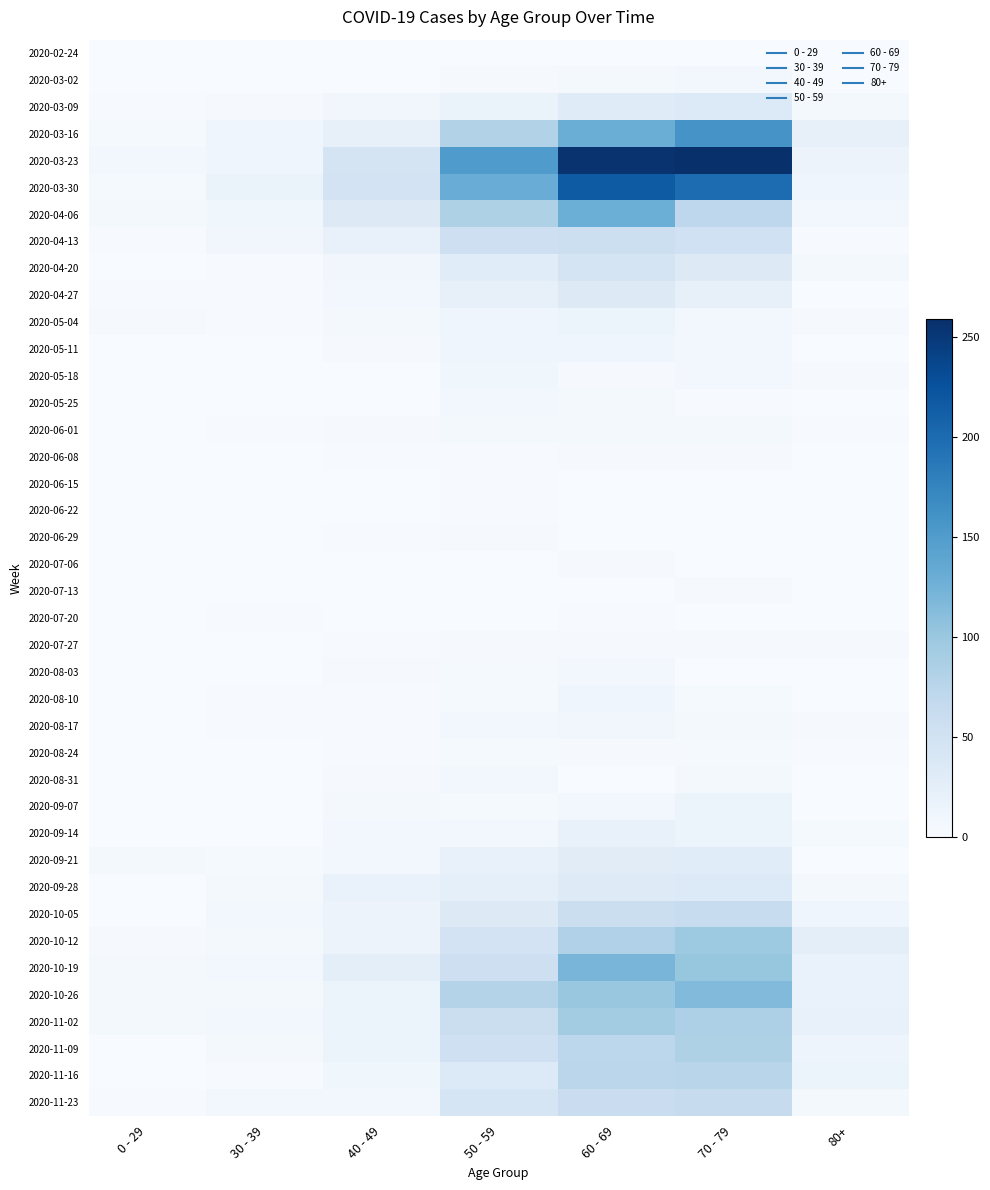

At 60 - 69, list the series in order from smallest to largest.

2020-06-22, 2020-06-29, 2020-07-13, 2020-02-24, 2020-06-15, 2020-08-31, 2020-07-20, 2020-05-18, 2020-06-08, 2020-07-06, 2020-07-27, 2020-08-24, 2020-03-02, 2020-05-25, 2020-06-01, 2020-09-07, 2020-08-03, 2020-08-17, 2020-05-11, 2020-08-10, 2020-05-04, 2020-09-14, 2020-09-21, 2020-03-09, 2020-09-28, 2020-04-27, 2020-04-20, 2020-04-13, 2020-10-05, 2020-11-23, 2020-11-09, 2020-11-16, 2020-10-12, 2020-11-02, 2020-10-26, 2020-10-19, 2020-04-06, 2020-03-16, 2020-03-30, 2020-03-23